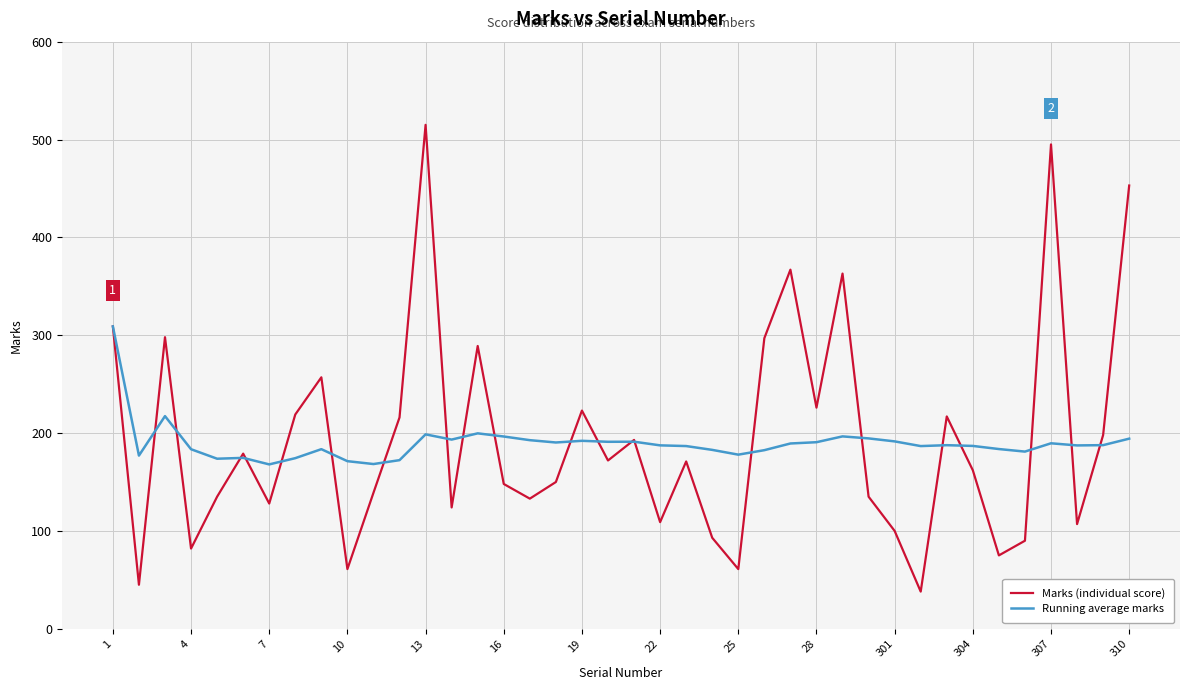

List the series in order of their peak value, highest first.

Marks (individual score), Running average marks